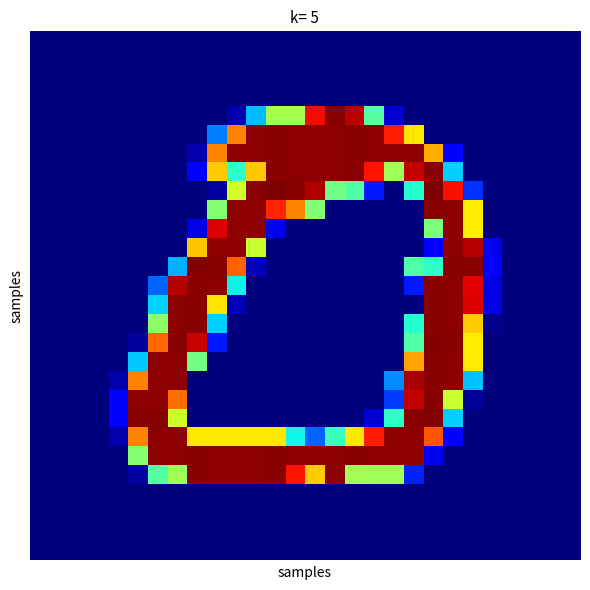

At which category is the sum across all series the highest?

20